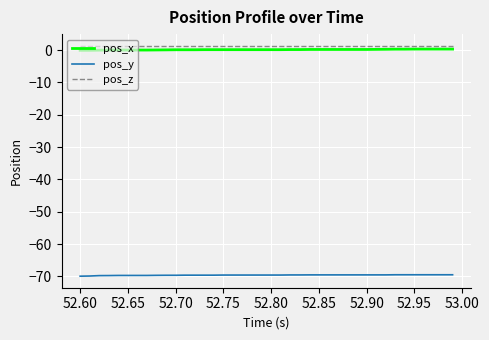

True or false: pos_x and pos_y cross at least once.

False